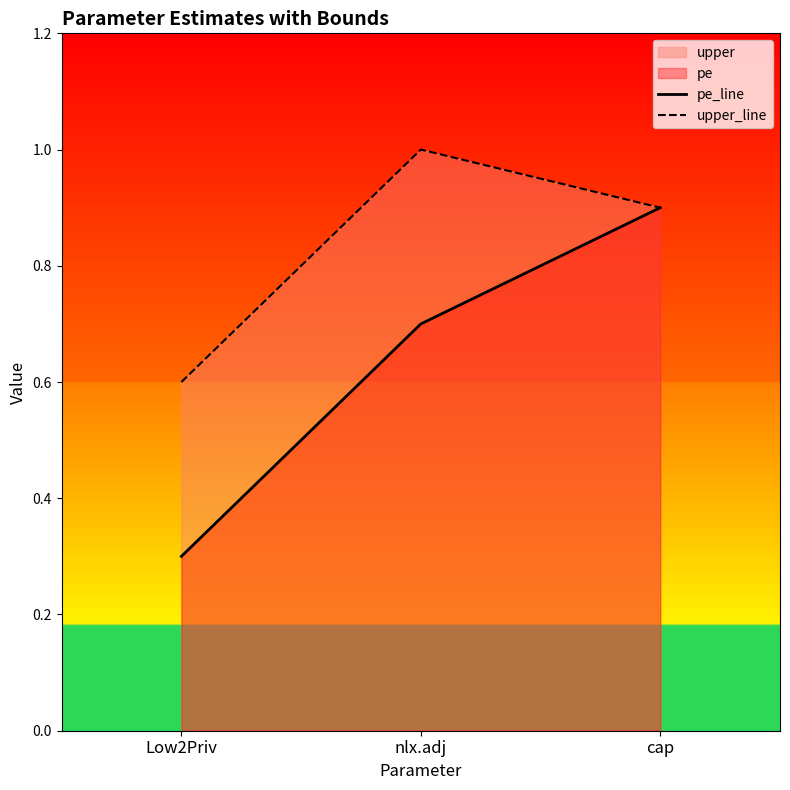

How many lines are shown in the chart?

2